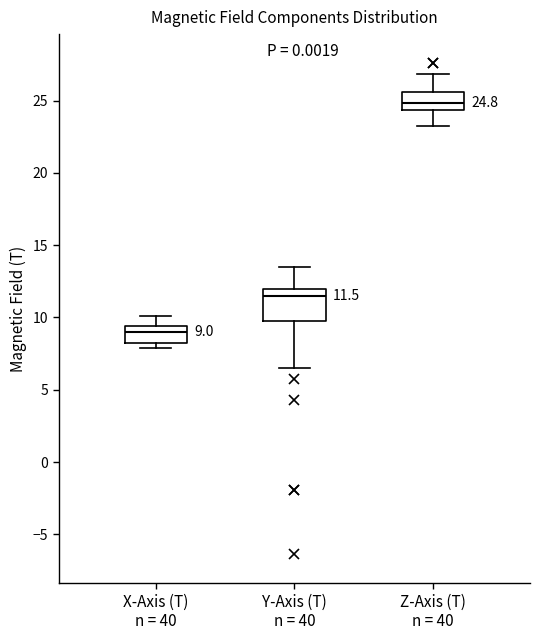

Which box's median line is the highest?

Z-Axis (T) n = 40